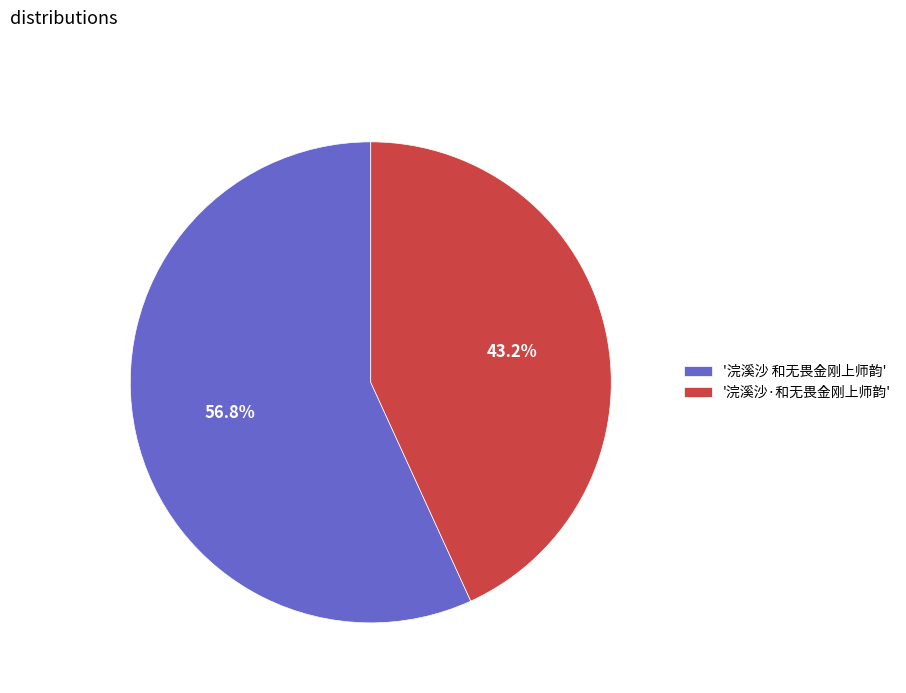

Which has a higher value, '浣溪沙·和无畏金刚上师韵' or '浣溪沙 和无畏金刚上师韵'?

'浣溪沙 和无畏金刚上师韵'